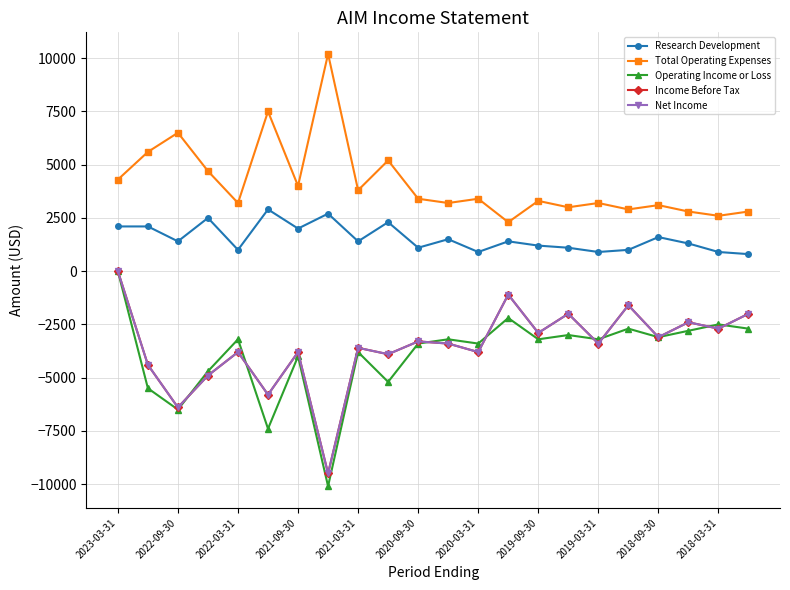

True or false: Research Development and Total Operating Expenses cross at least once.

False